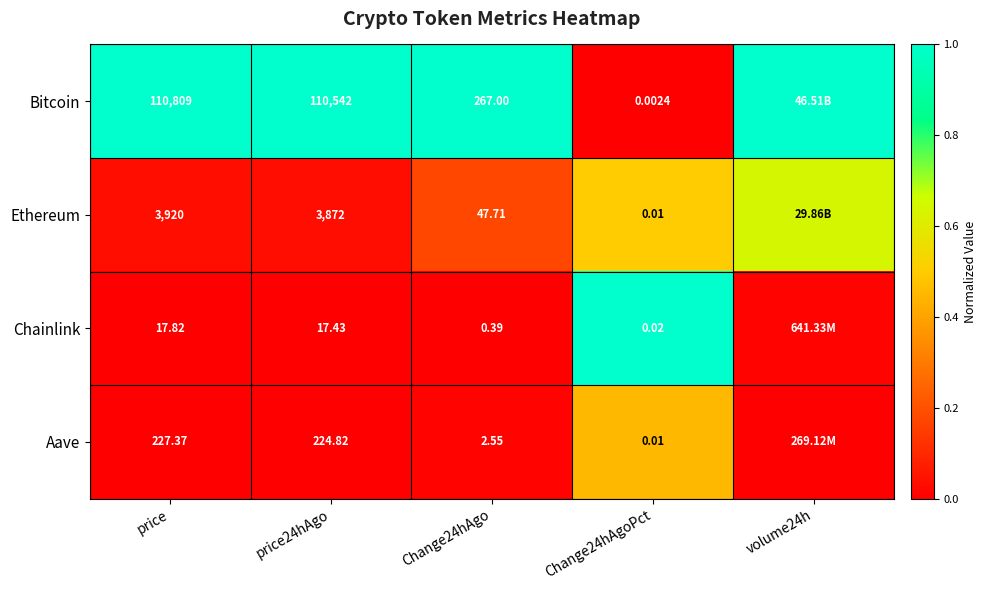

At Change24hAgo, list the series in order from smallest to largest.

Chainlink, Aave, Ethereum, Bitcoin